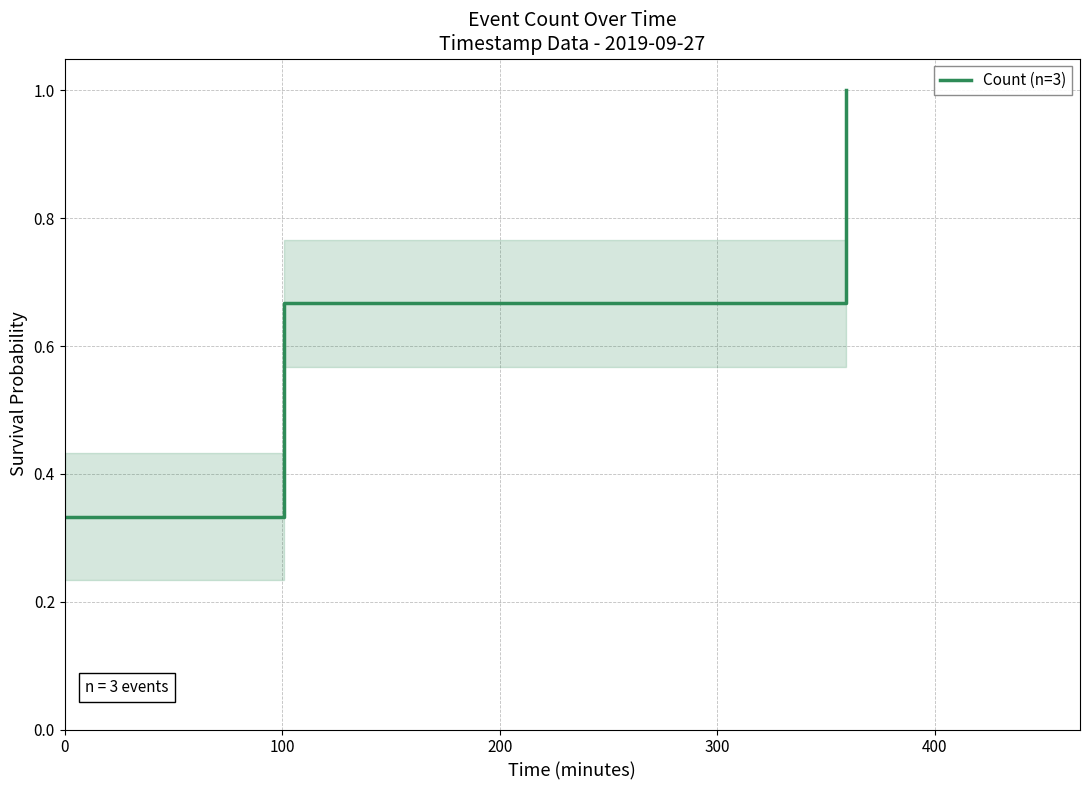

What is the sum of all values?

2.0